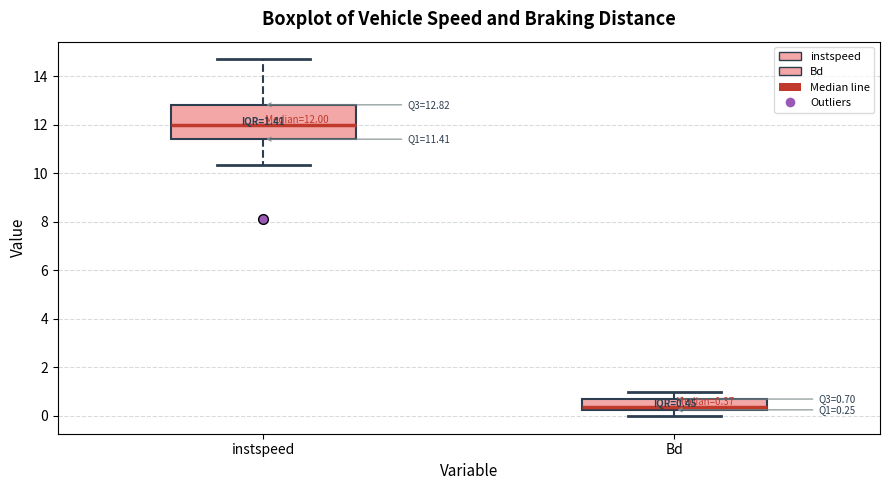

Which box's median line is the lowest?

Bd